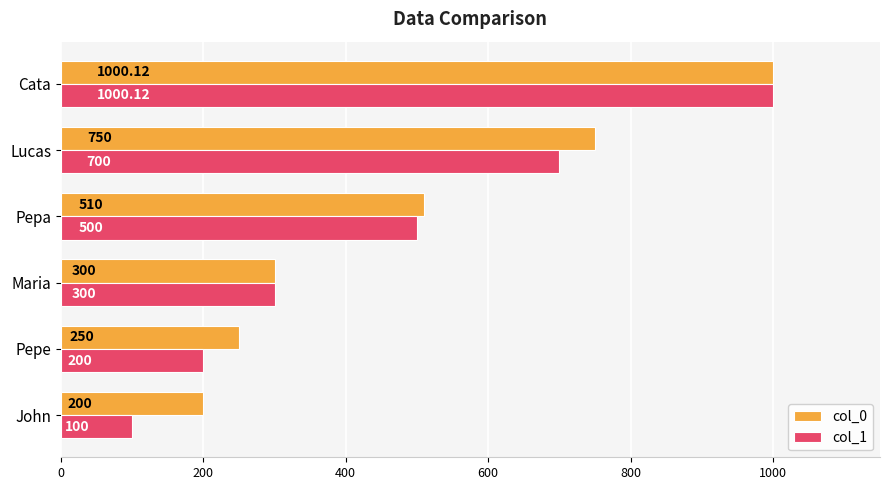

At which label is col_0 closest to 600?

Pepa